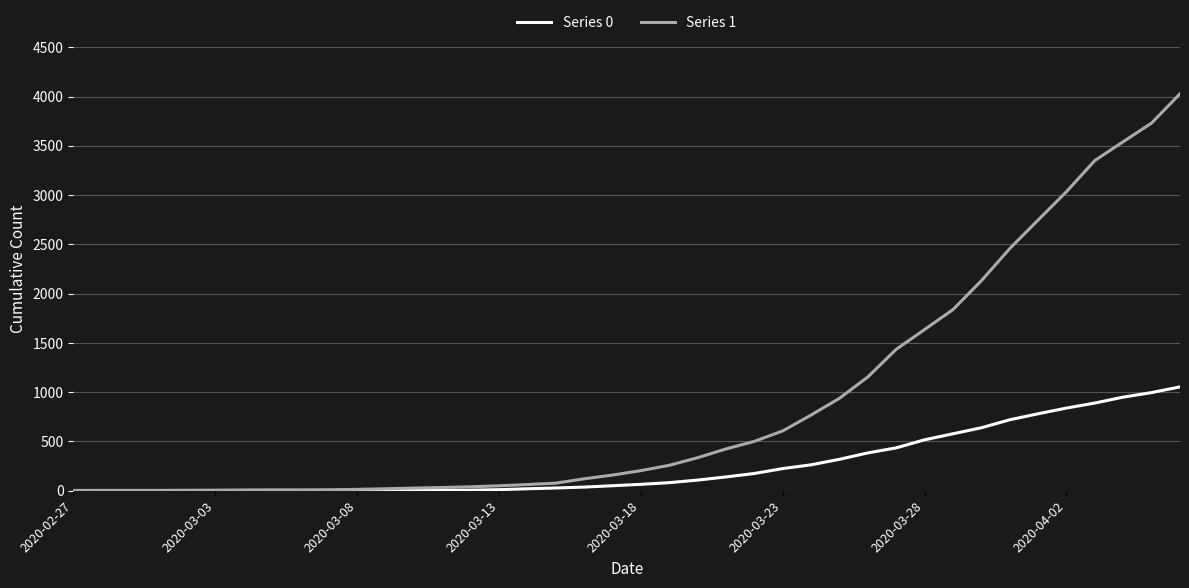

What is the highest value of the Series 0 series?

1054